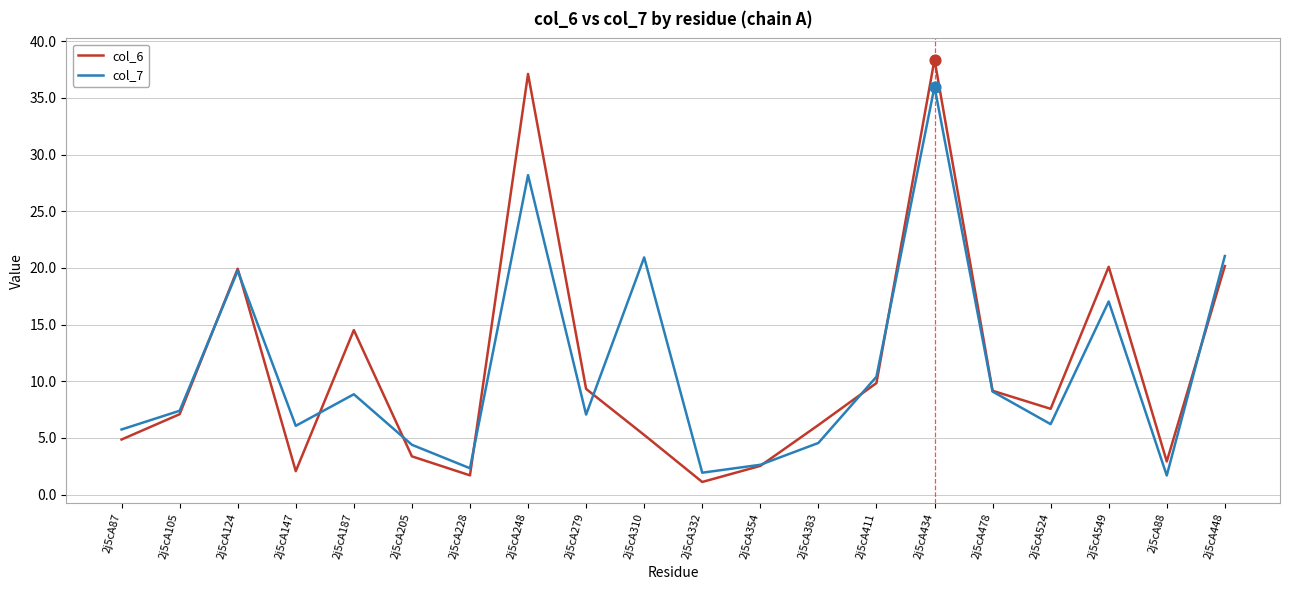

What is the total value across all series at 2j5cA383?

10.7